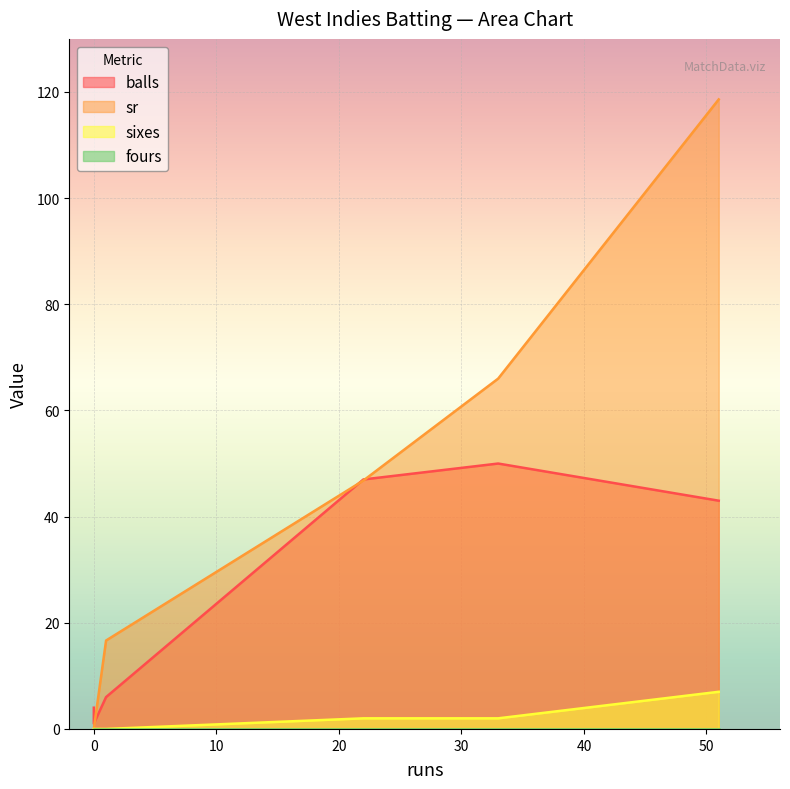

Rank the categories by sr value from lowest to highest.

0, 0, 1, 22, 33, 51